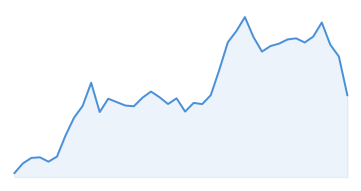

Does the chart display data point markers on the line(s)?

No